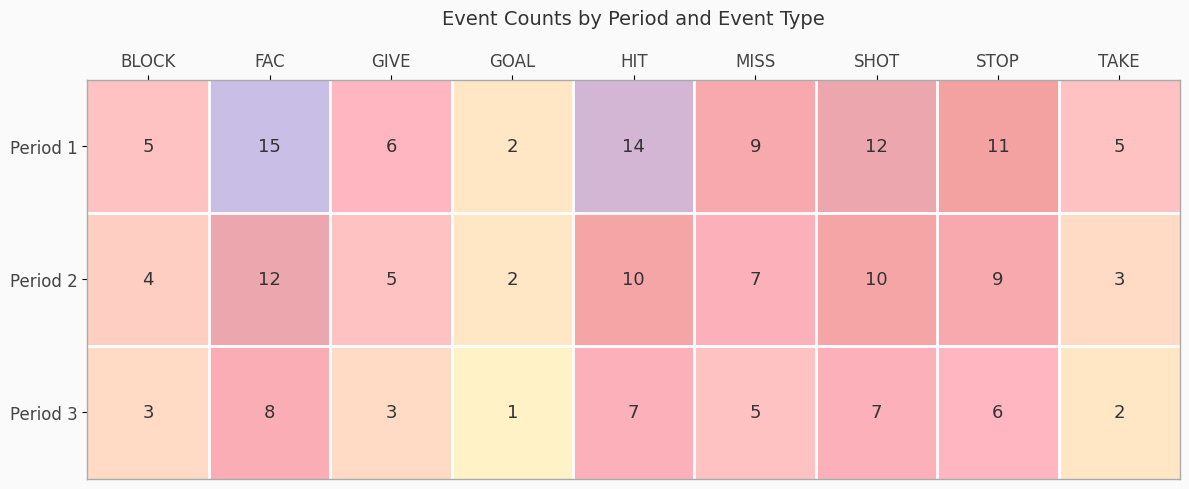

What is the difference between the highest and lowest values at GIVE?

3